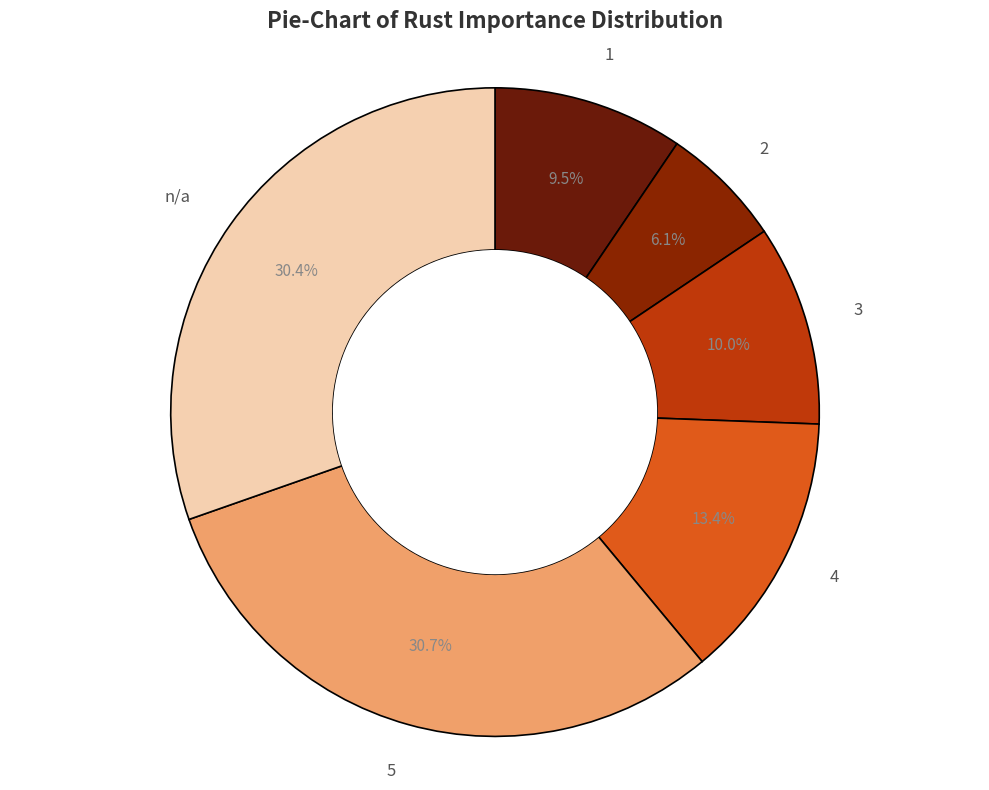

Does 5 account for over 50% of the chart?

No